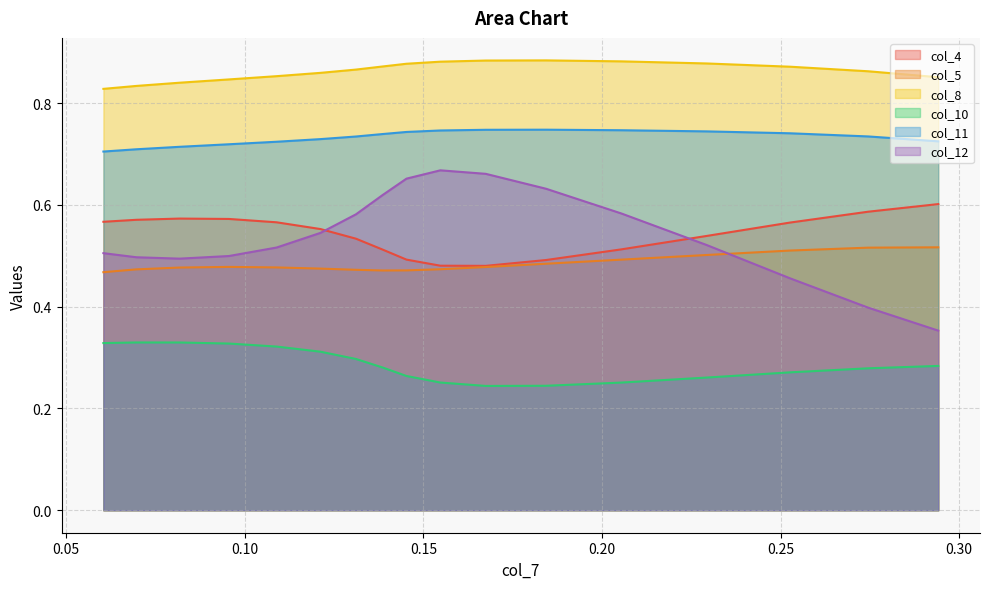

Which series has the largest range (max minus min)?

col_12